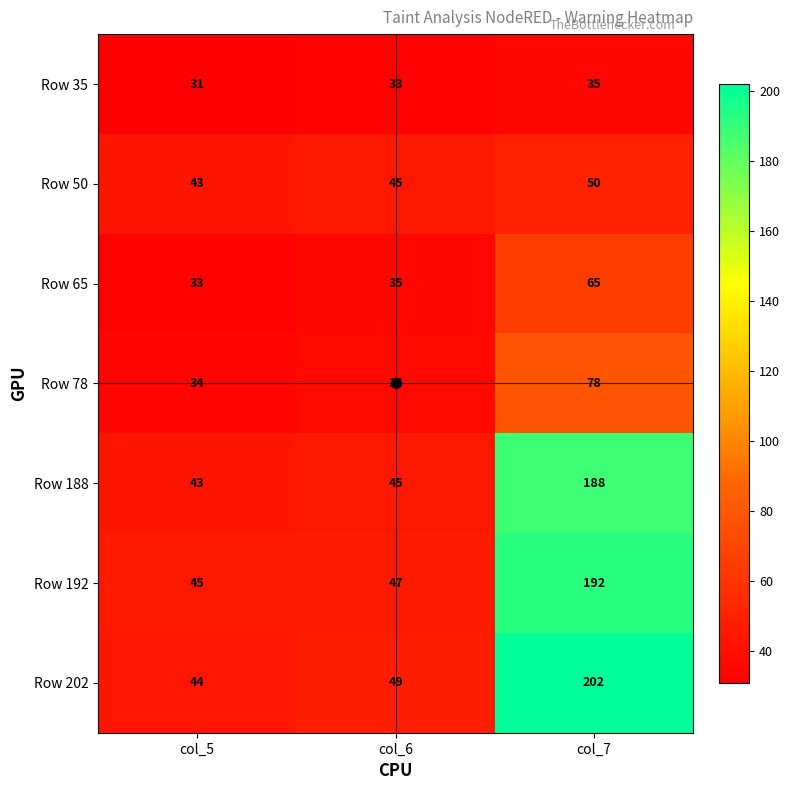

What is the average value of the Row 188 series?

92